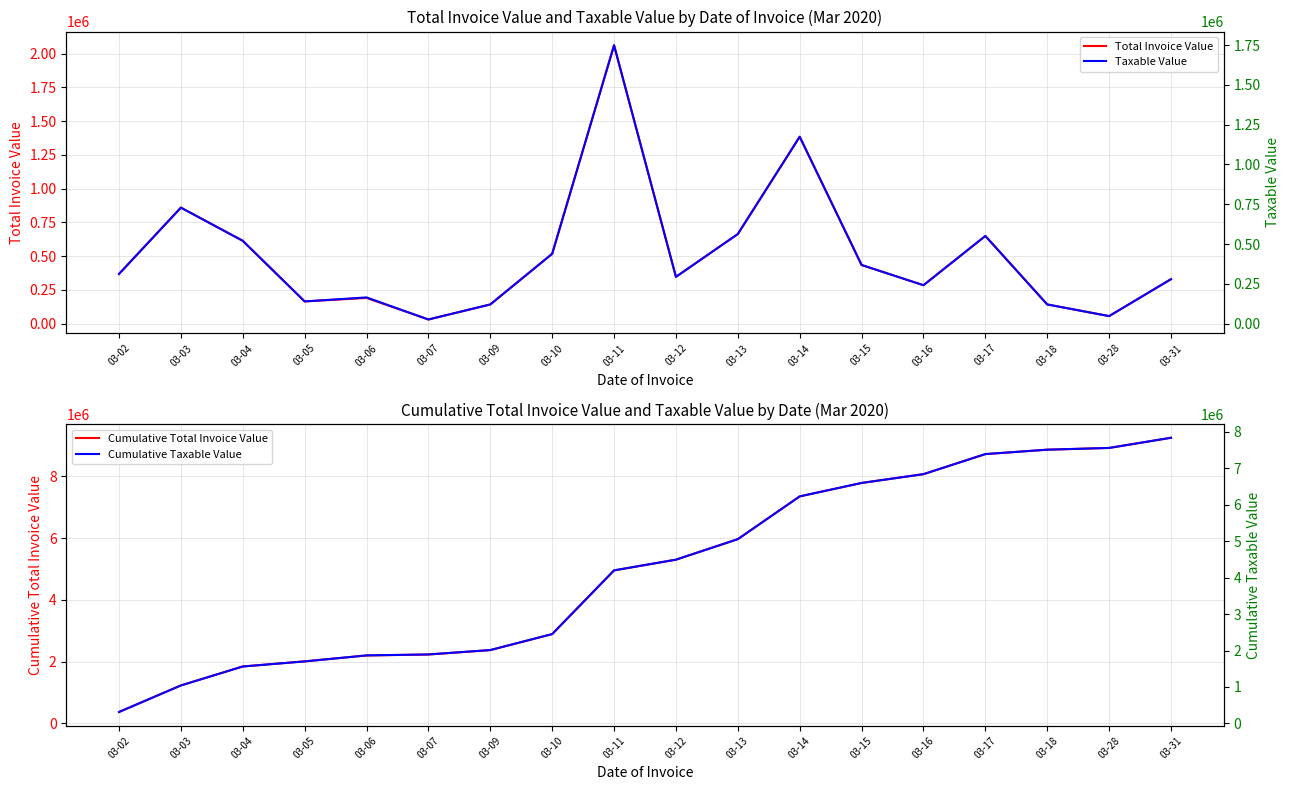

Where is Cumulative Taxable Value nearest to the value 4076475?

03-11